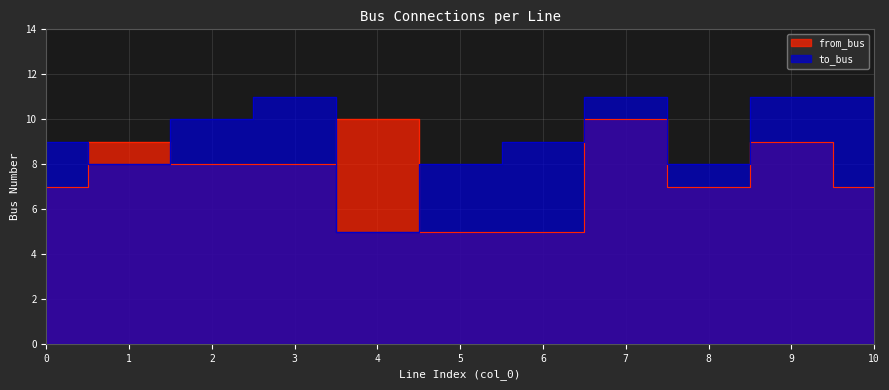

Rank the categories by from_bus value from lowest to highest.

5, 6, 0, 8, 10, 2, 3, 1, 9, 4, 7